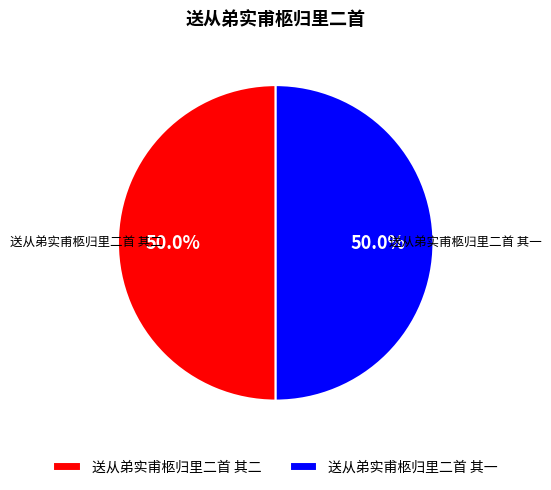

Count the number of slices in the pie.

2